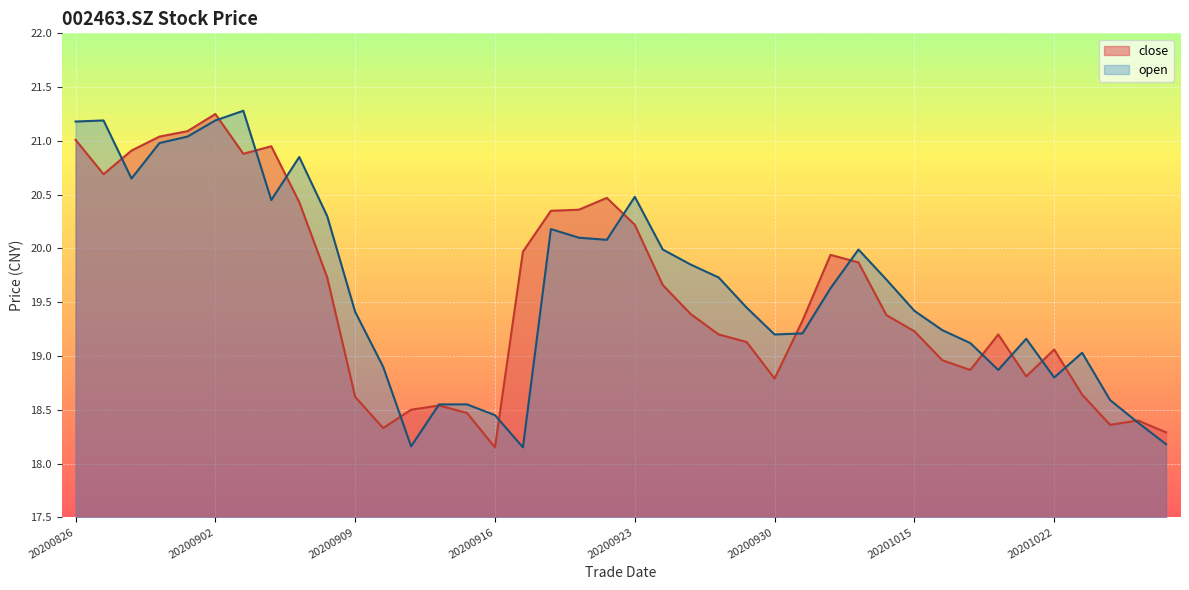

Rank the series by their maximum value, from lowest to highest.

close, open